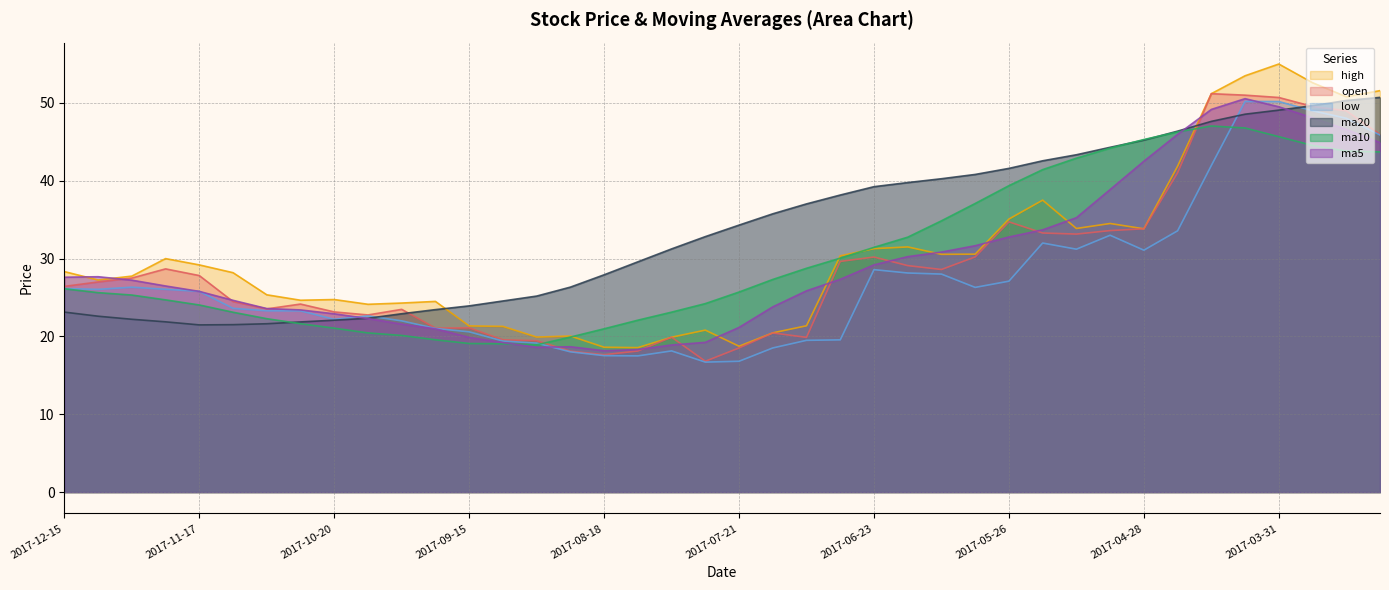

Does the chart display data point markers on the line(s)?

No